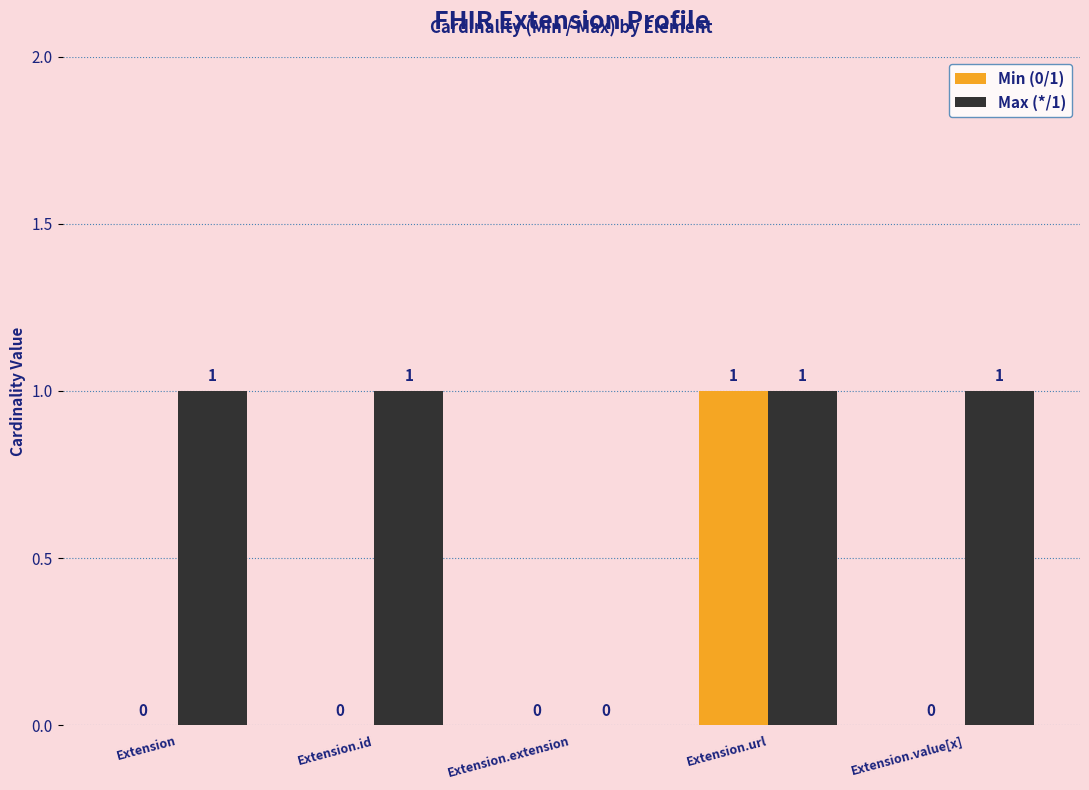

Reading left to right, extract all data points from this chart.

Min (0/1): Extension=0	Extension.id=0	Extension.extension=0	Extension.url=1	Extension.value[x]=0
Max (*/1): Extension=1	Extension.id=1	Extension.extension=0	Extension.url=1	Extension.value[x]=1